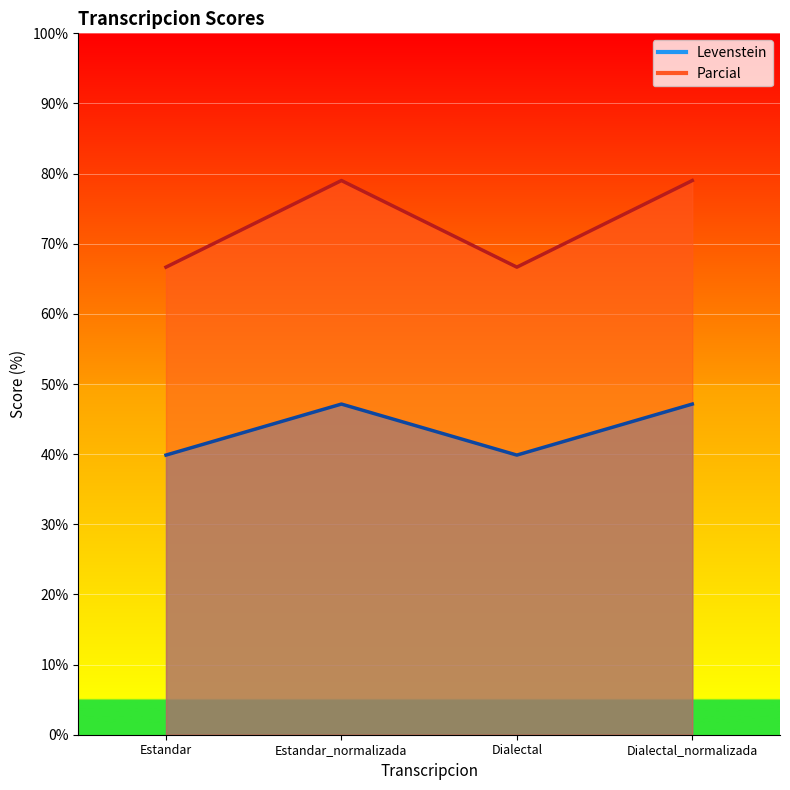

Where is Levenstein nearest to the value 43?

Estandar